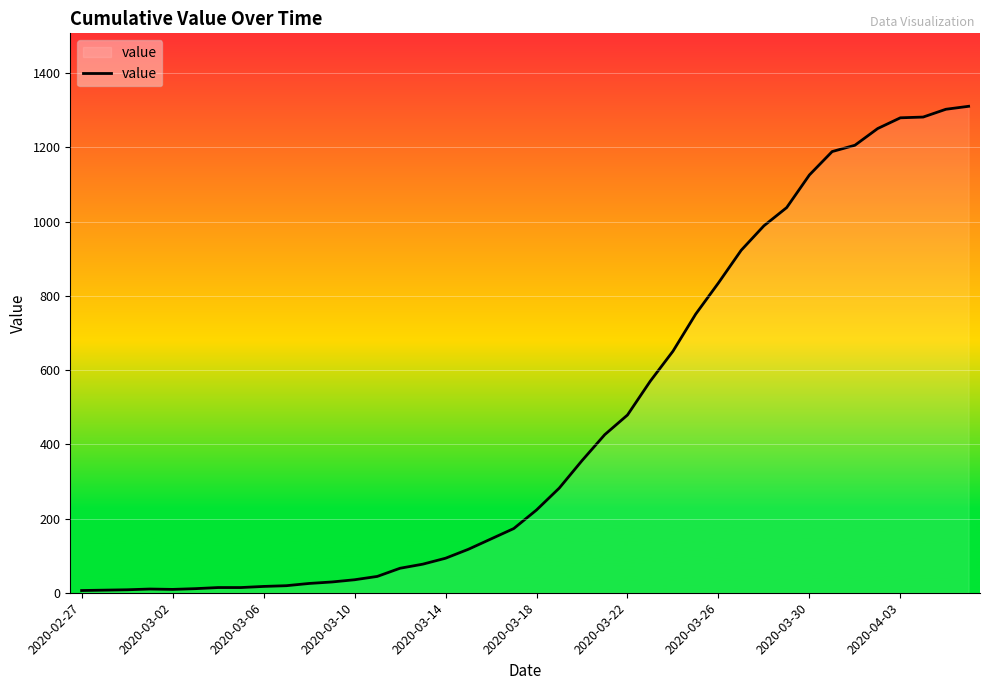

What is the difference between the maximum and minimum values?

1305